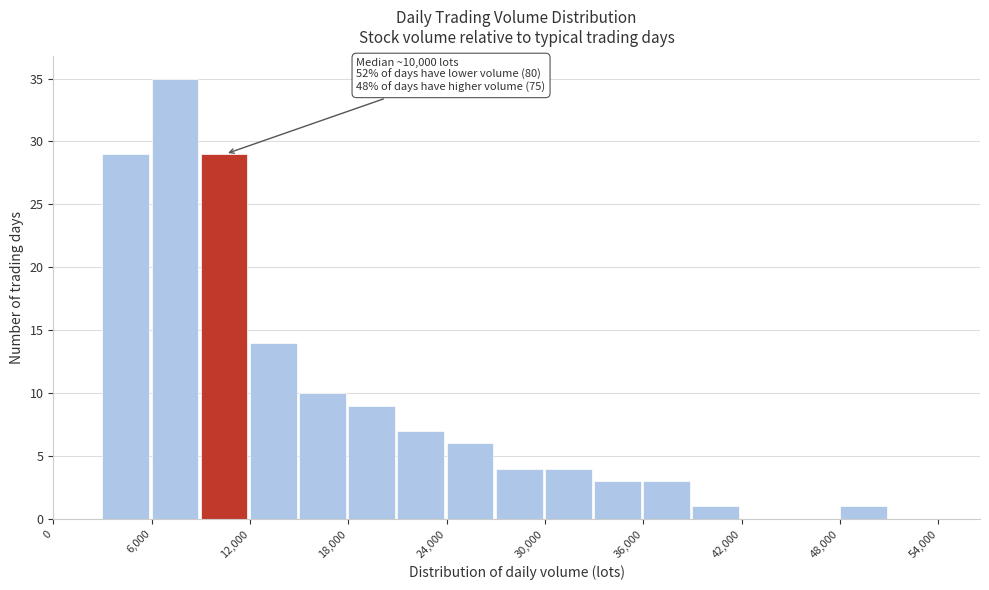

Read against the x-axis, roughly where is the centre of the tallest bar?

7000